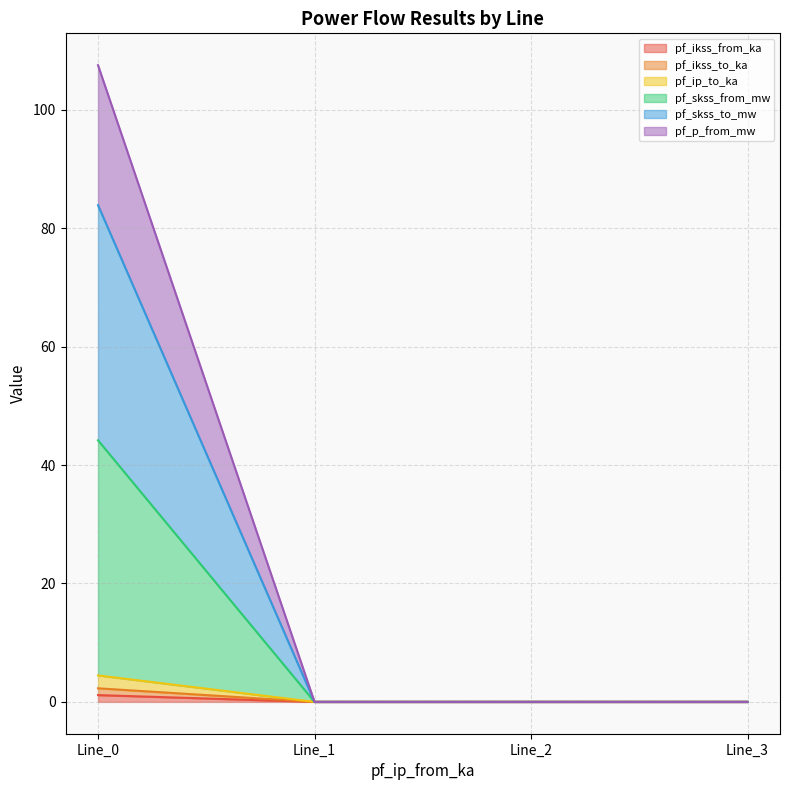

Which series has the largest range (max minus min)?

pf_skss_to_mw